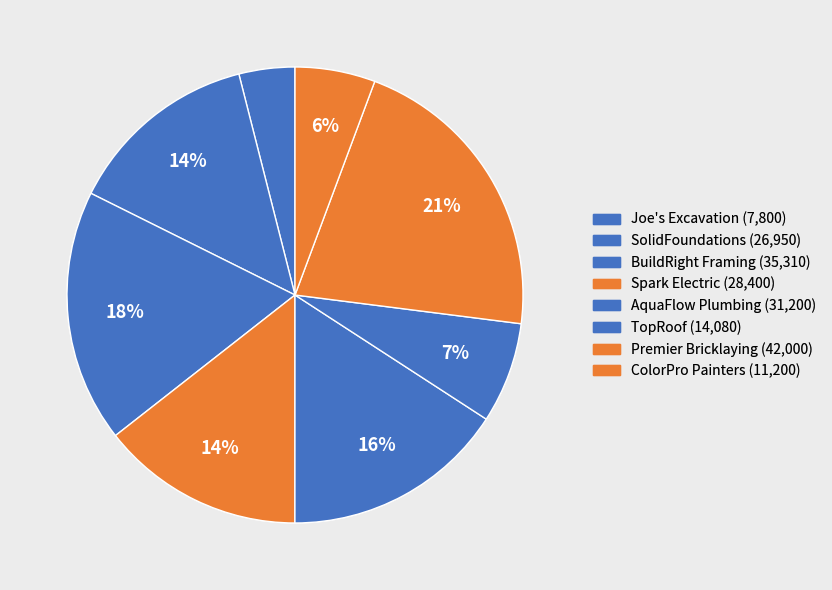

The TopRoof slice represents 7% of the pie. True or false?

True